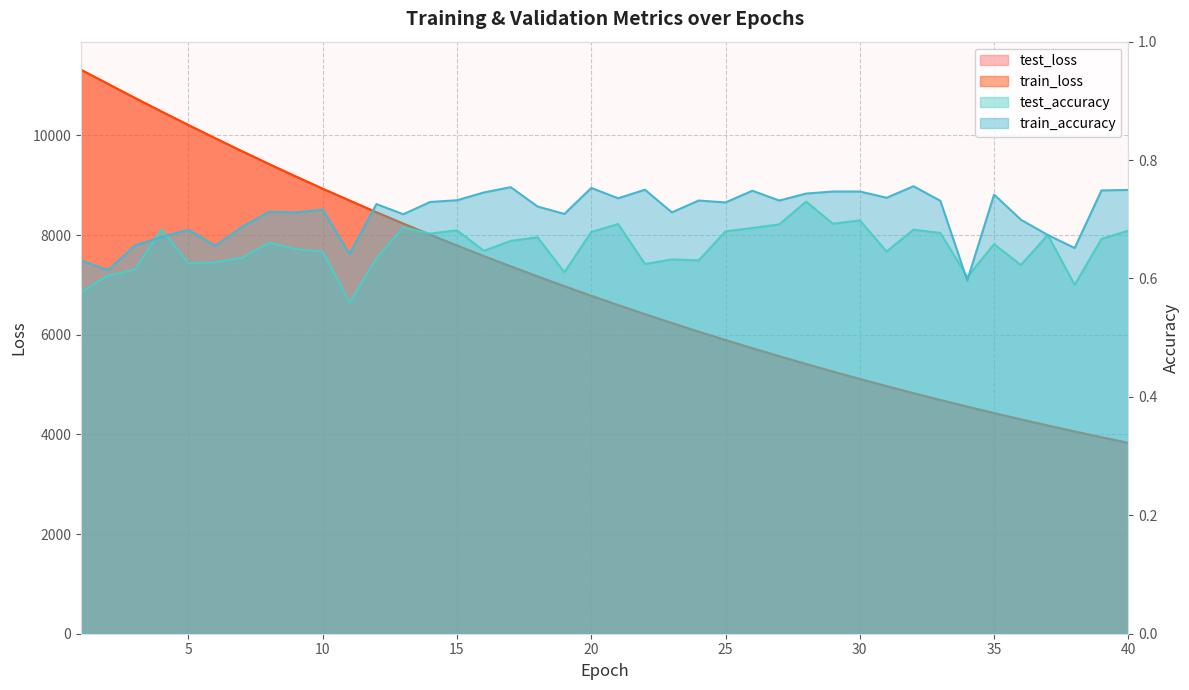

True or false: test_accuracy has more than 0 points higher than both neighbors.

True